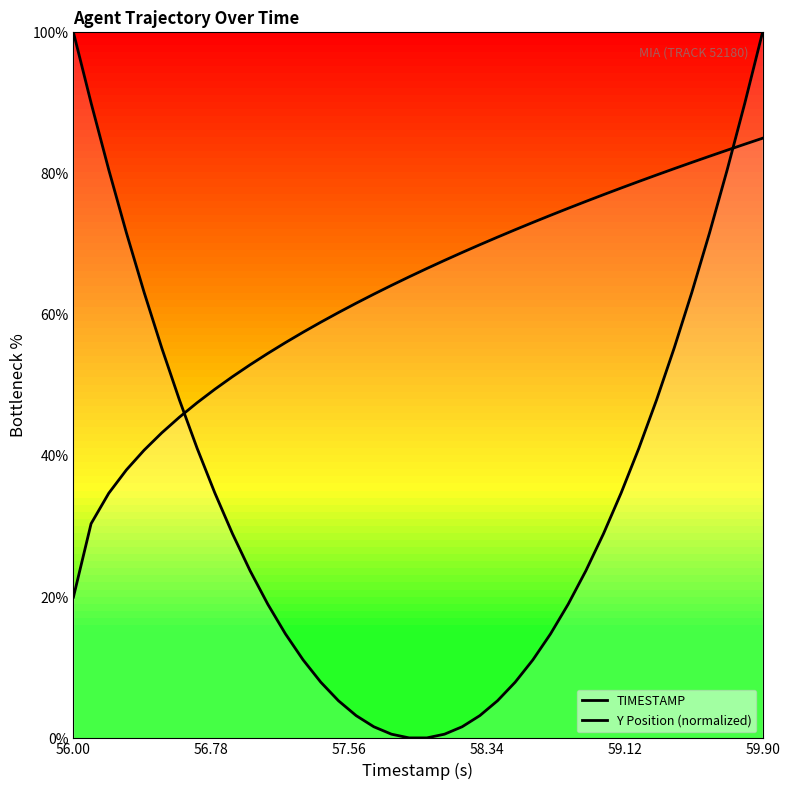

How many lines are shown in the chart?

2